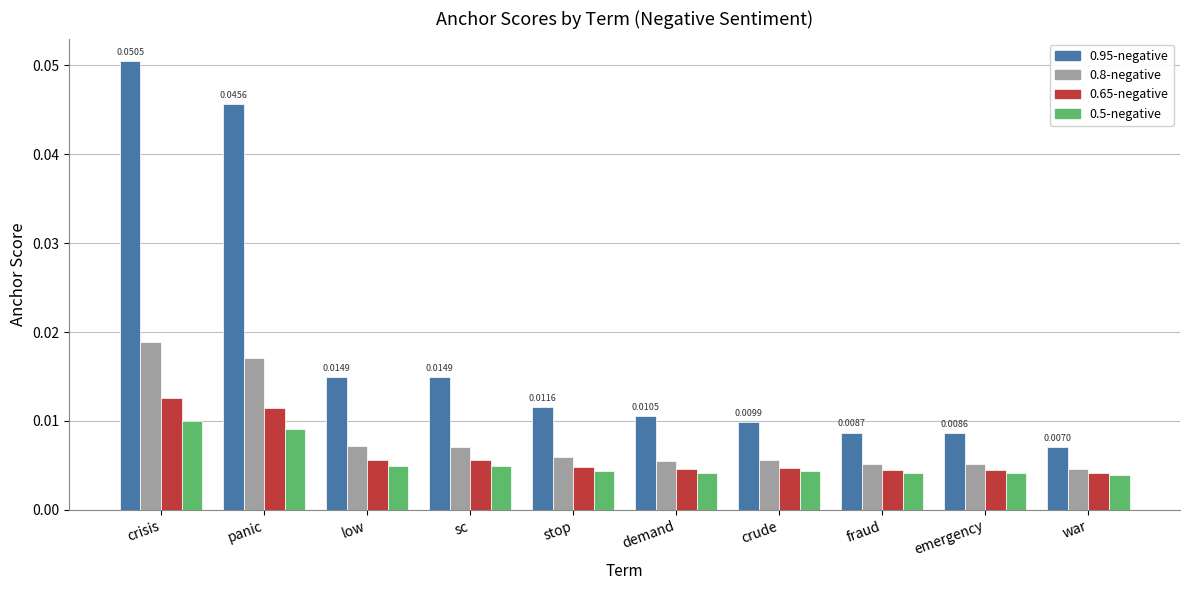

At which category does the chart reach its peak across all series?

crisis